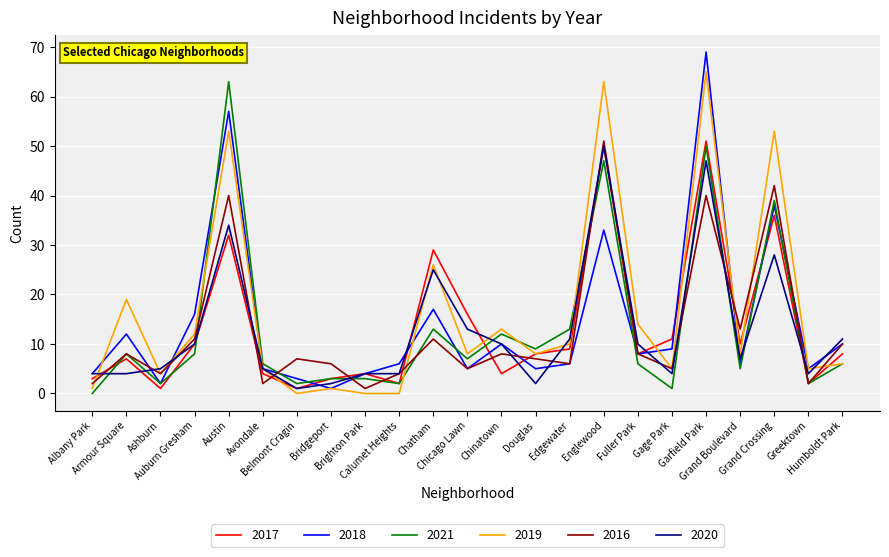

Is the value of 2017 at Fuller Park greater than the value of 2016 at Auburn Gresham?

No